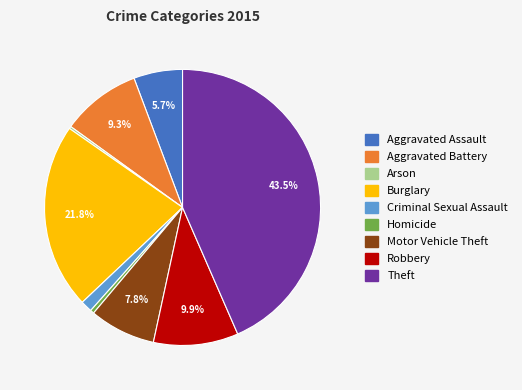

Between Burglary and Robbery, which is larger?

Burglary